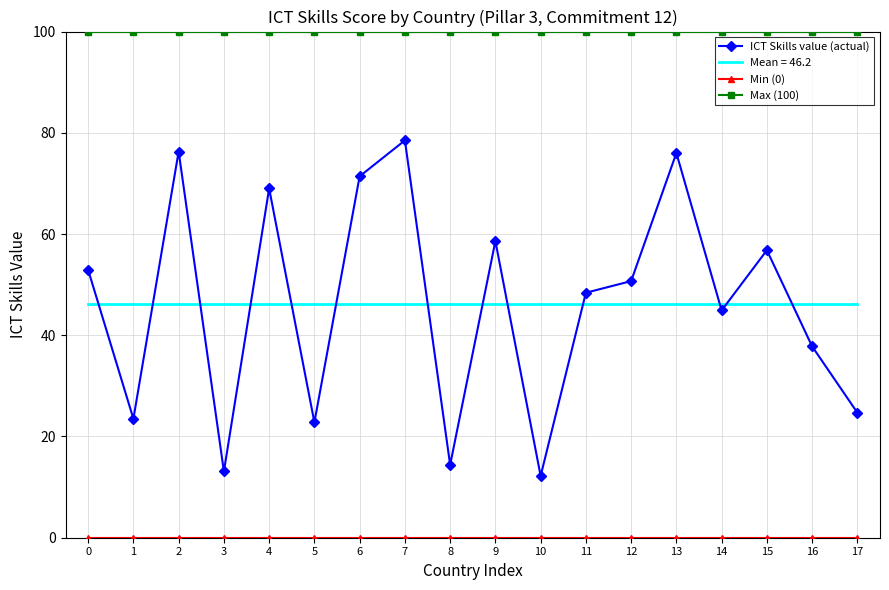

What is the difference between the maximum and minimum values in the ICT Skills value (actual) series?

66.3